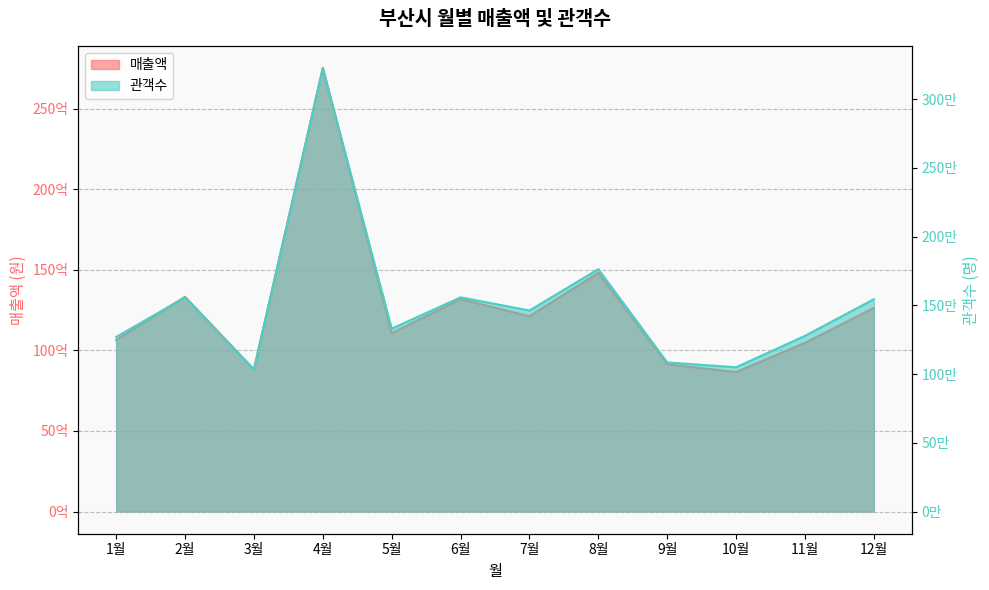

Is the value of 관객수 at 7월 greater than the value of 매출액 at 3월?

No